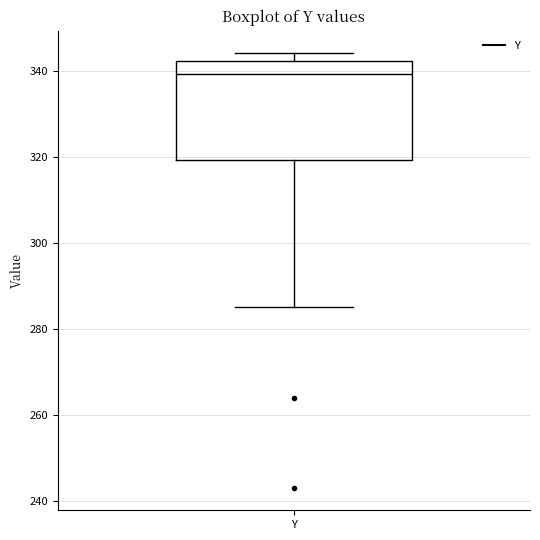

Read this box plot against the y-axis: the position of the median line, the range covered by the box, and the ends of both whiskers. The values are not printed on the chart, so give them approximately, as read against the axis.

median 340, box 320 to 342, whiskers 286 to 344